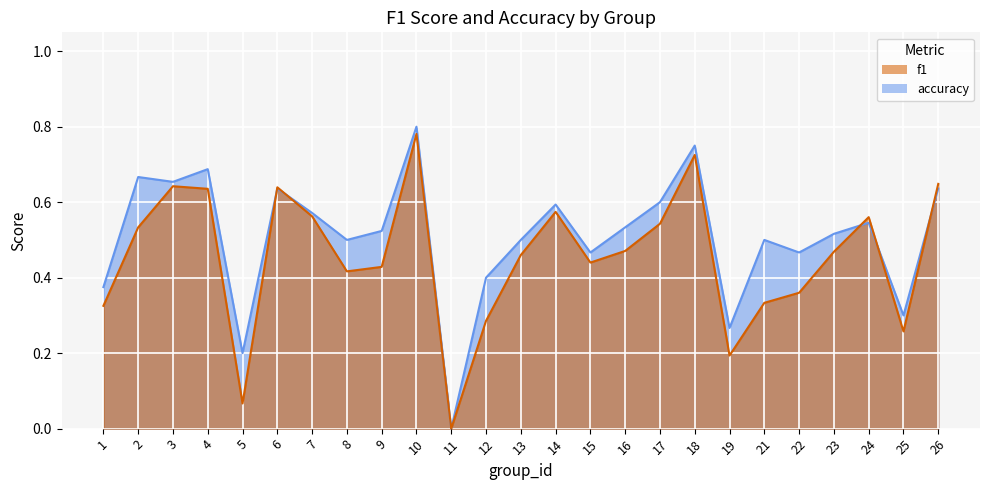

Rank the series by their maximum value, from highest to lowest.

accuracy, f1